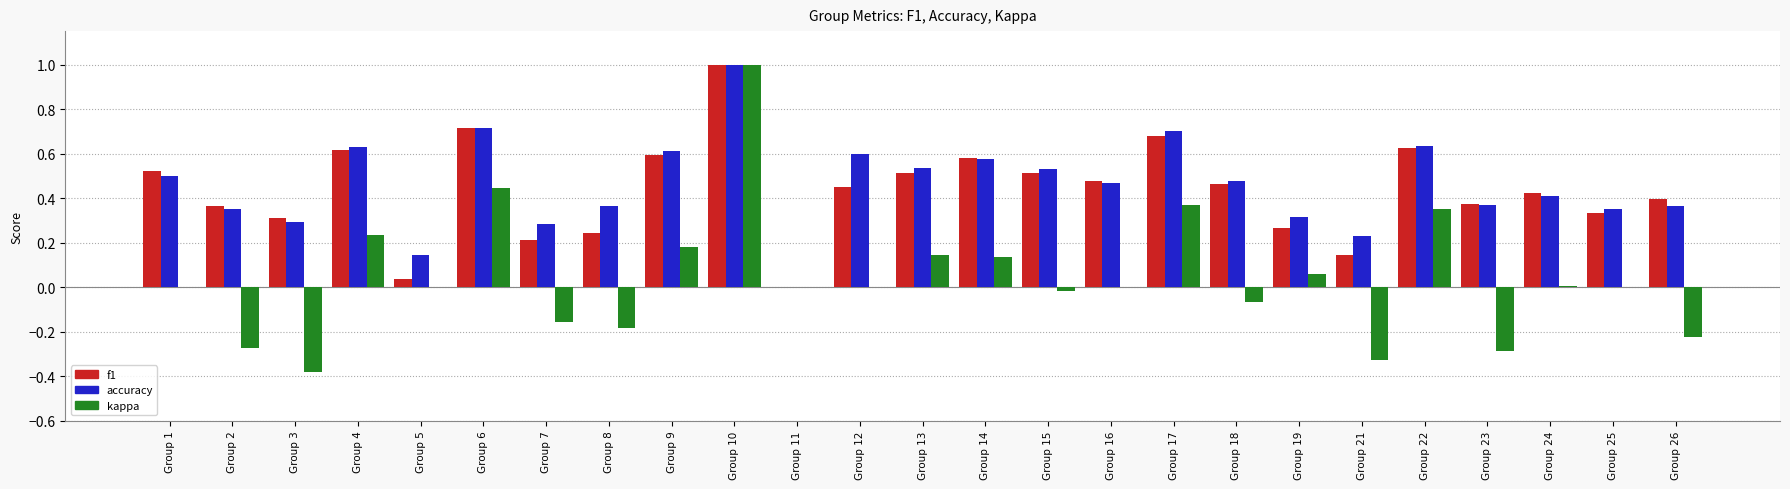

Are the bars horizontal?

No